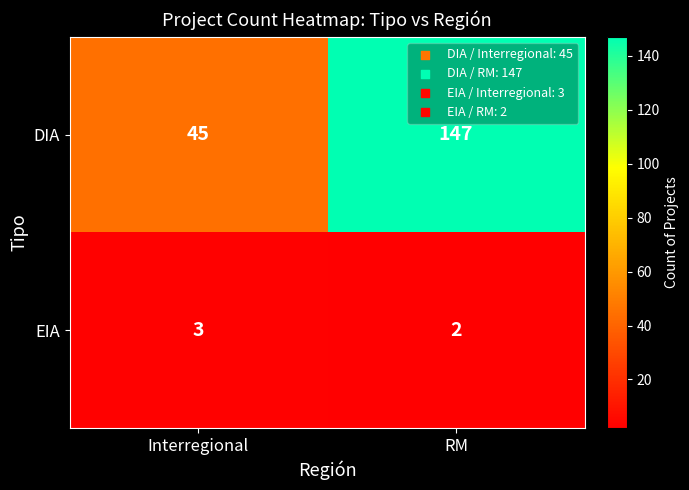

Where is DIA nearest to the value 96?

Interregional